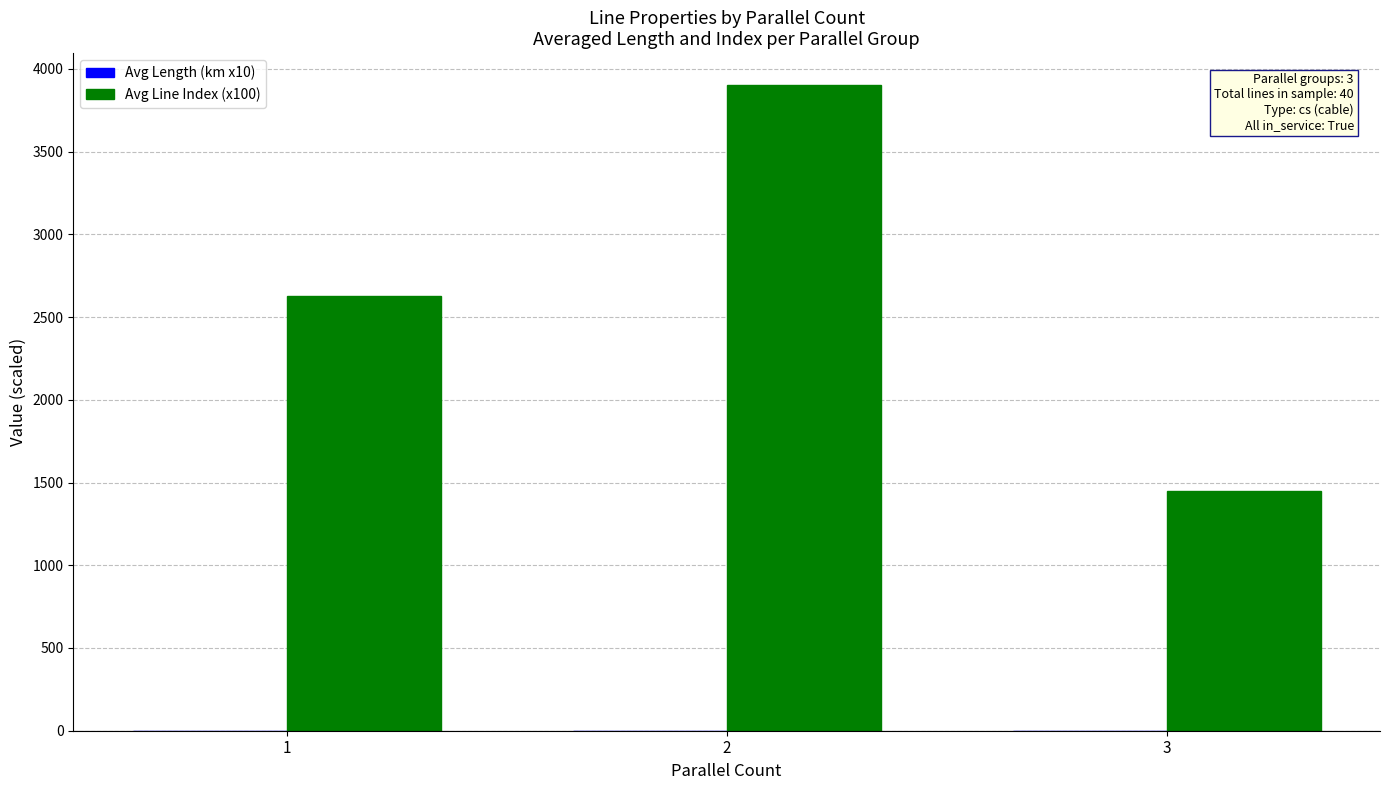

The value of Avg Line Index (x100) at 1 is 4307.5. True or false?

False